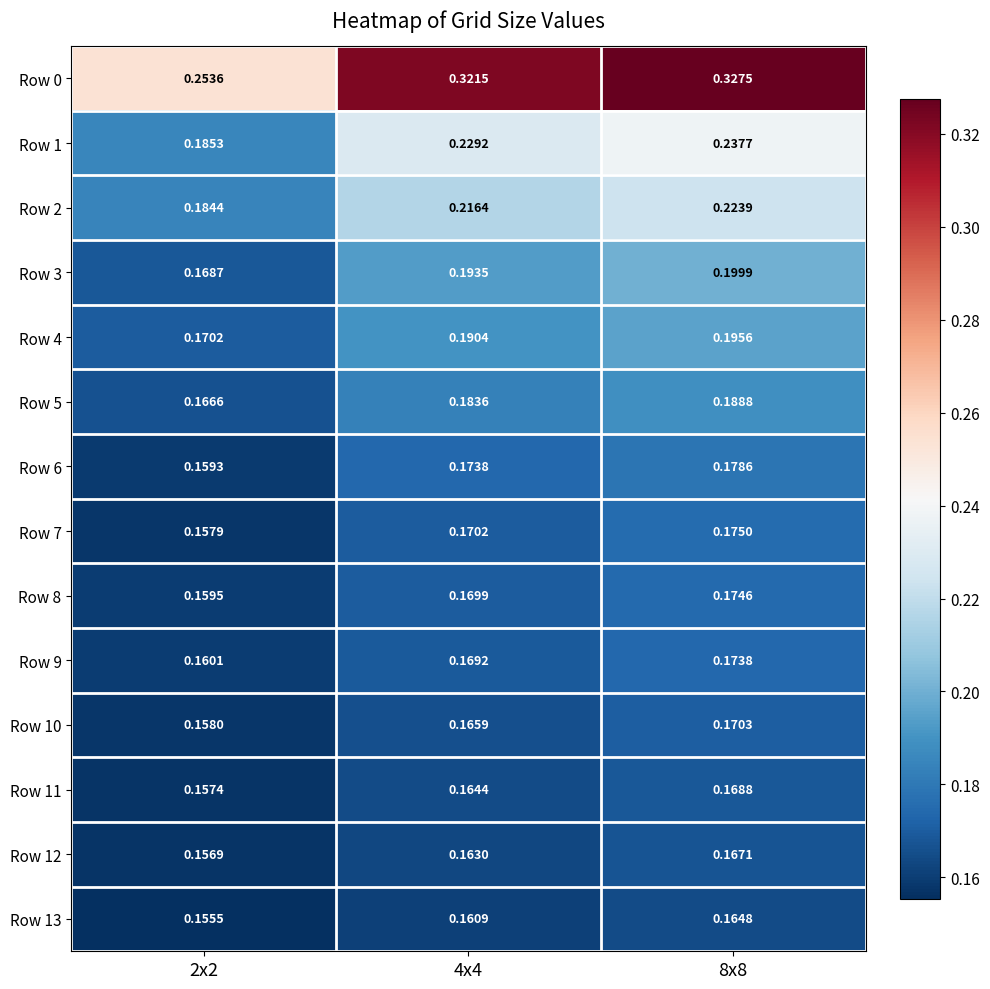

Is the value of Row 10 at 2x2 greater than the value of Row 4 at 4x4?

No